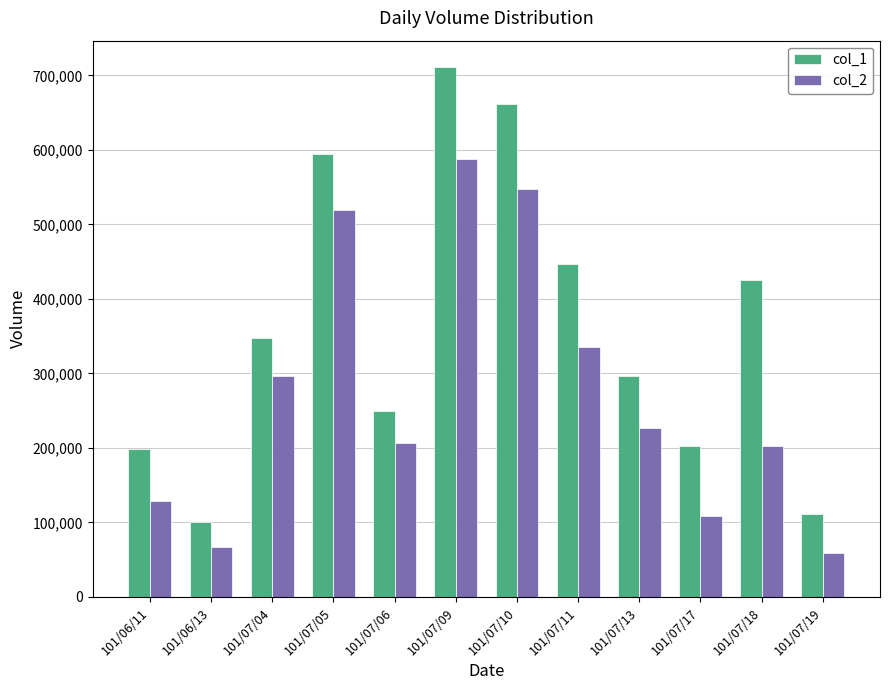

How many bars are there in each group?

2